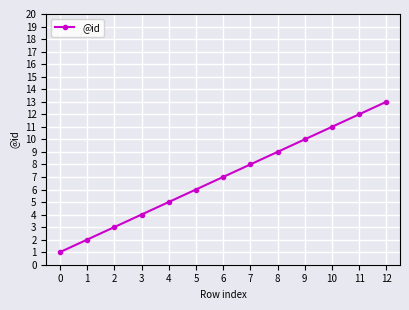

What is the difference between the values at 6 and 10?

4